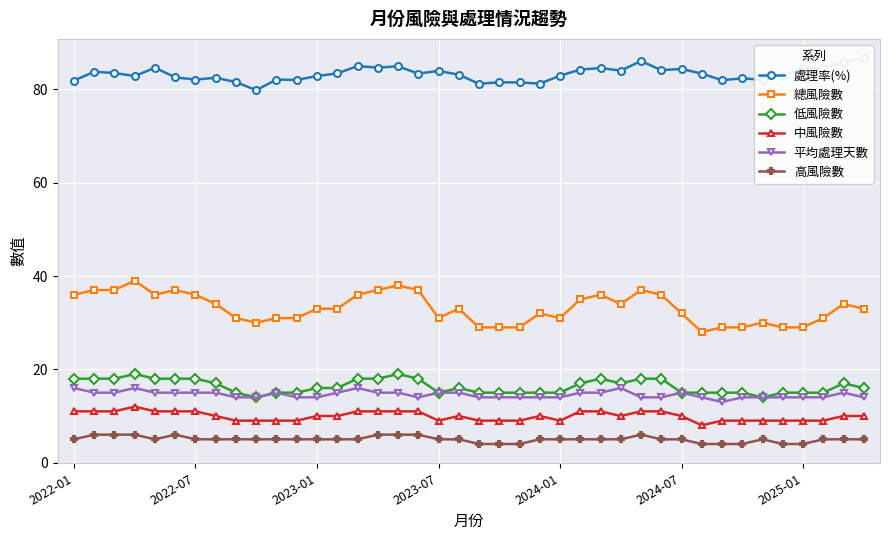

How many values in the 高風險數 series exceed 5?

8